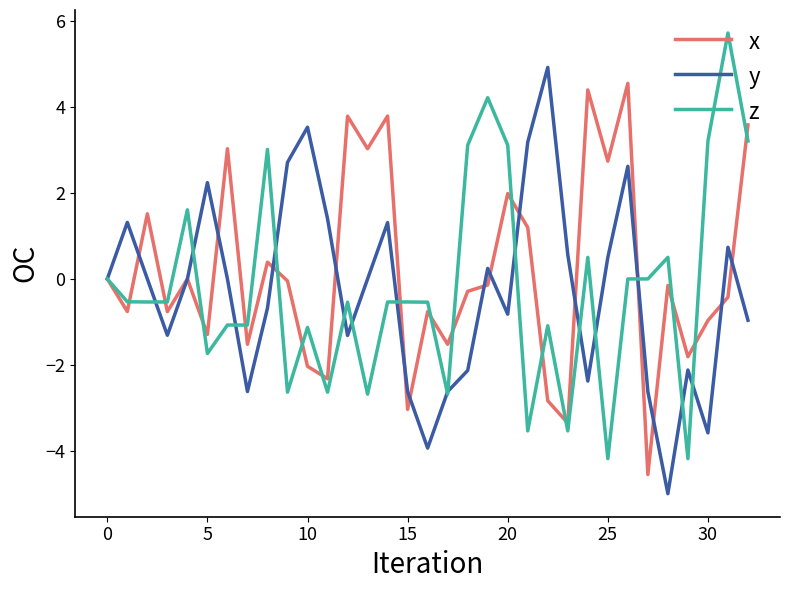

What is the lowest value of the y series?

-5.0